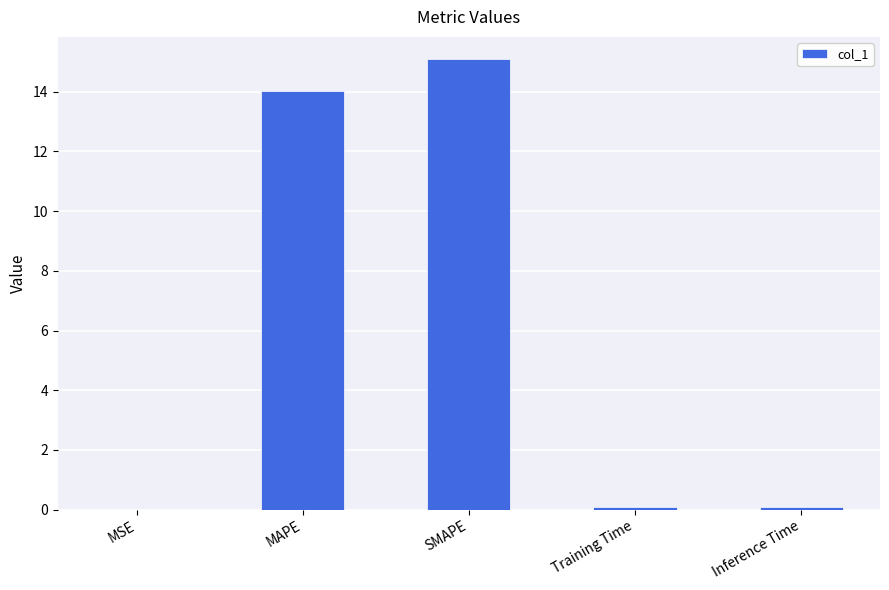

What is the change in value from MSE to MAPE?

+14.0